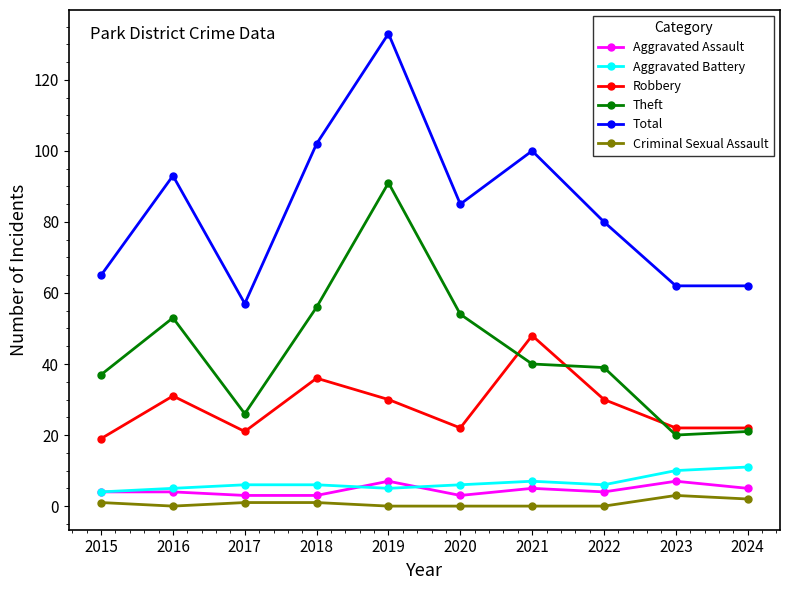

At which category is the sum across all series the highest?

2019